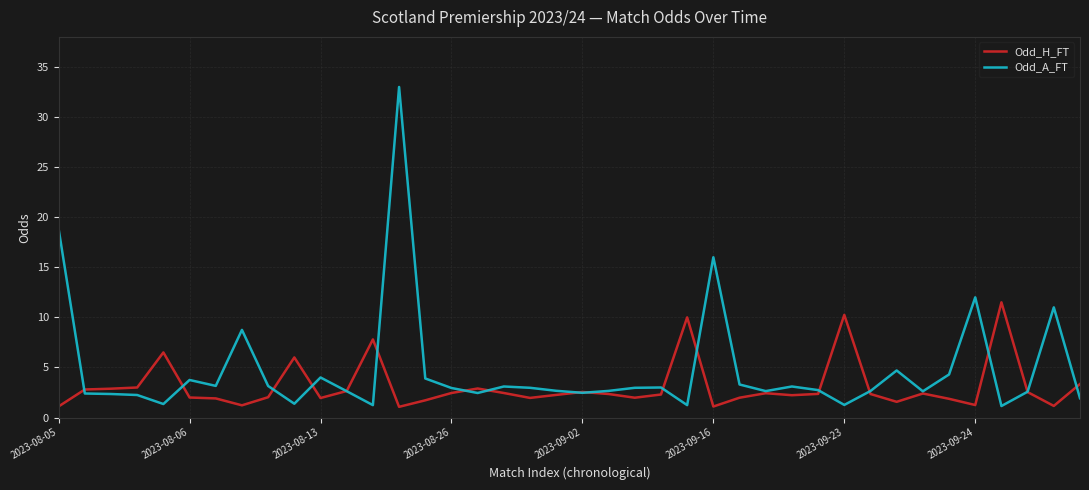

Which series has the widest spread of values?

Odd_A_FT